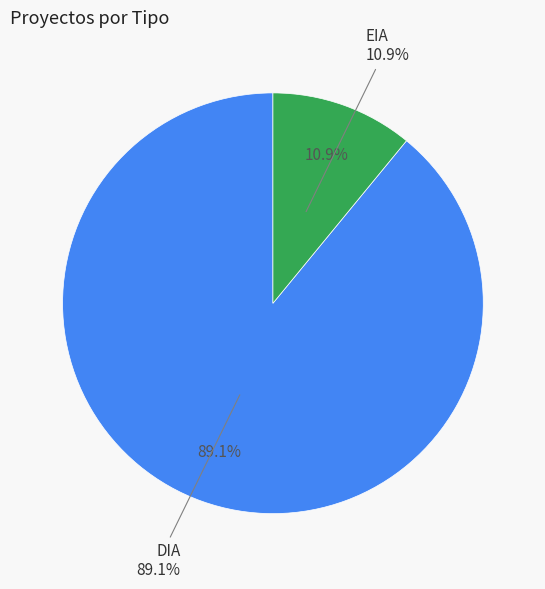

To the nearest percent, what percentage of the pie is EIA?

11%